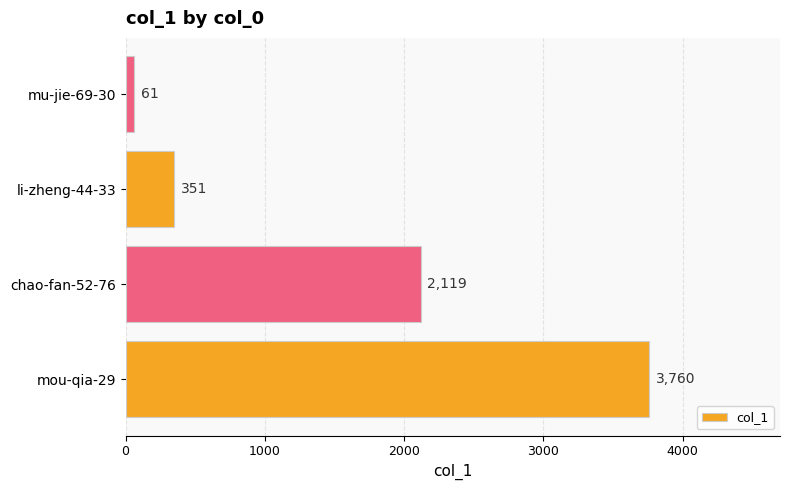

What is the greatest value displayed?

3760